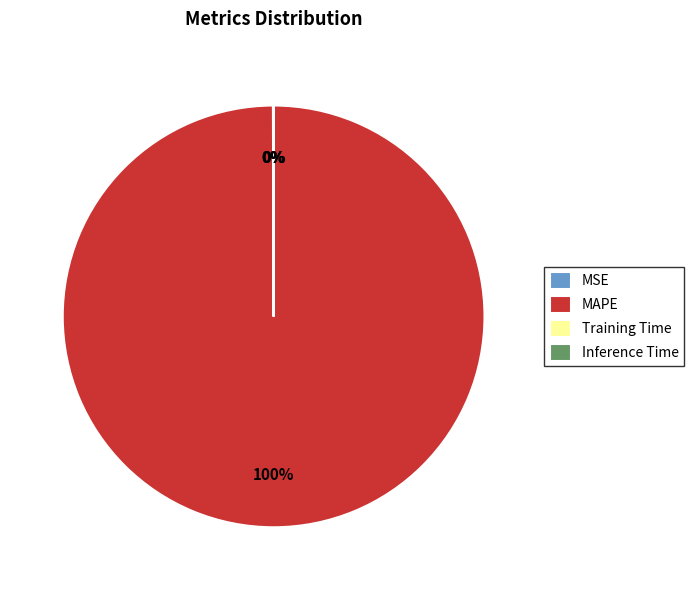

Is there a majority slice in this chart?

Yes